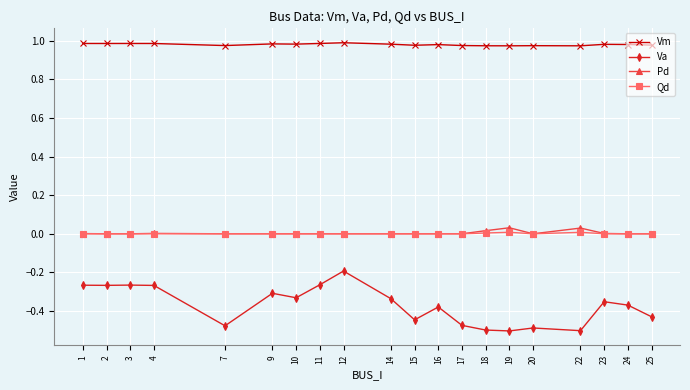

True or false: Vm and Qd cross at least once.

False